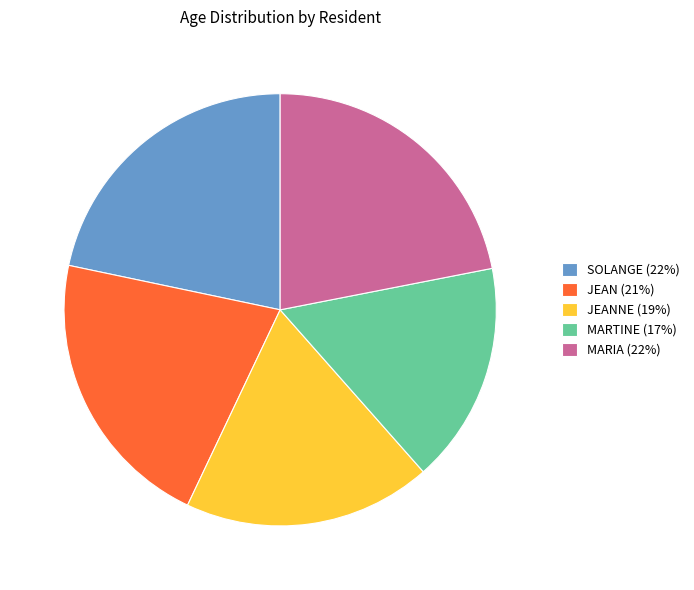

Which has a higher value, JEAN (21%) or MARTINE (17%)?

JEAN (21%)